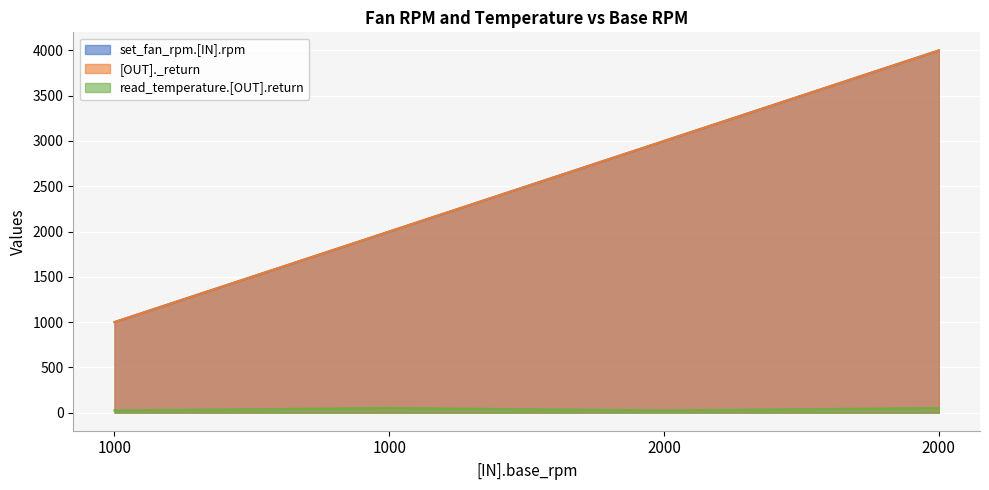

Reading left to right, extract all data points from this chart.

set_fan_rpm.[IN].rpm: 1000=1000	1000=2000	2000=3000	2000=4000
[OUT]._return: 1000=1000	1000=2000	2000=3000	2000=4000
read_temperature.[OUT].return: 1000=25	1000=50	2000=25	2000=50